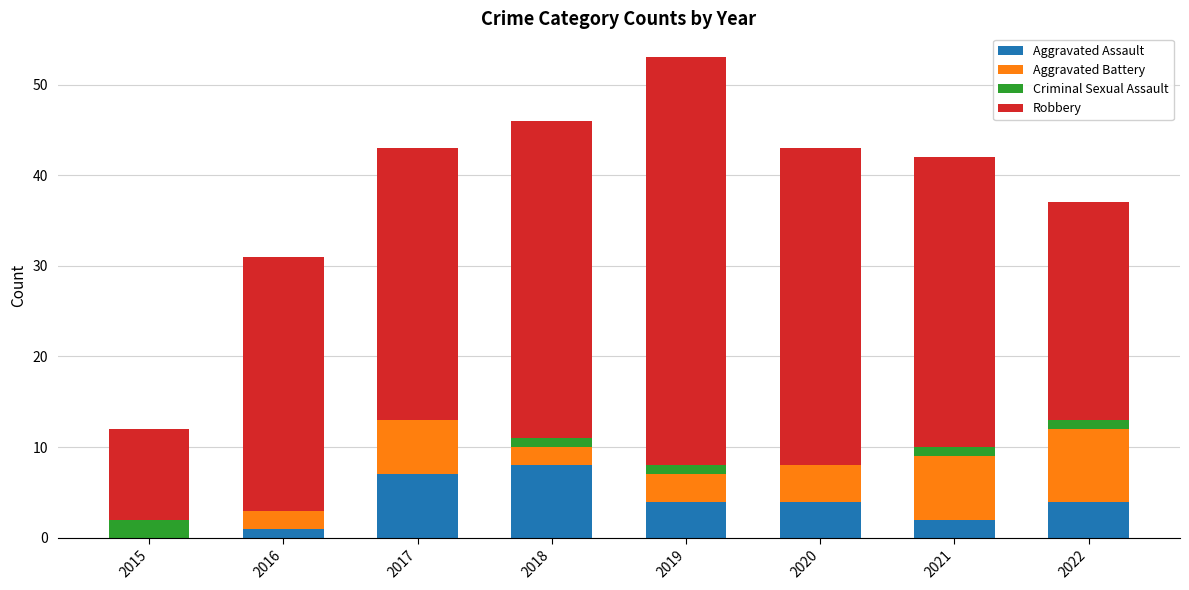

At which category is the sum across all series the highest?

2019